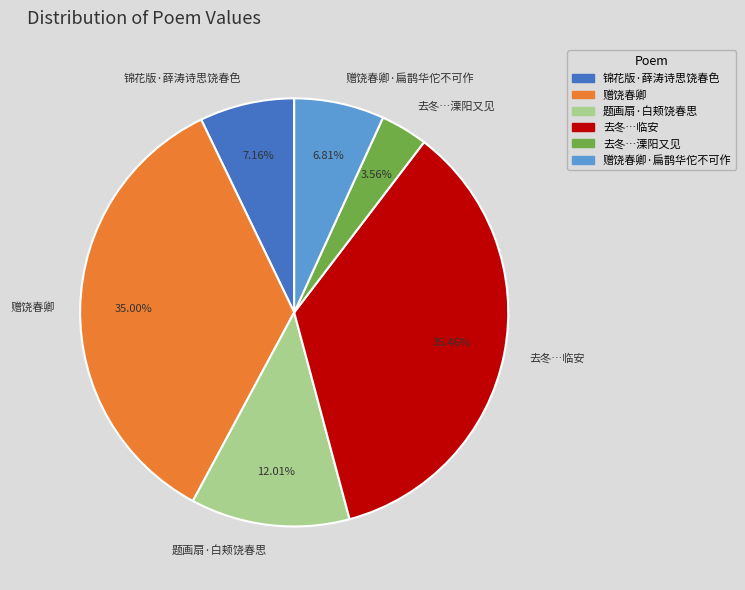

To the nearest percent, what is the average slice percentage?

17%